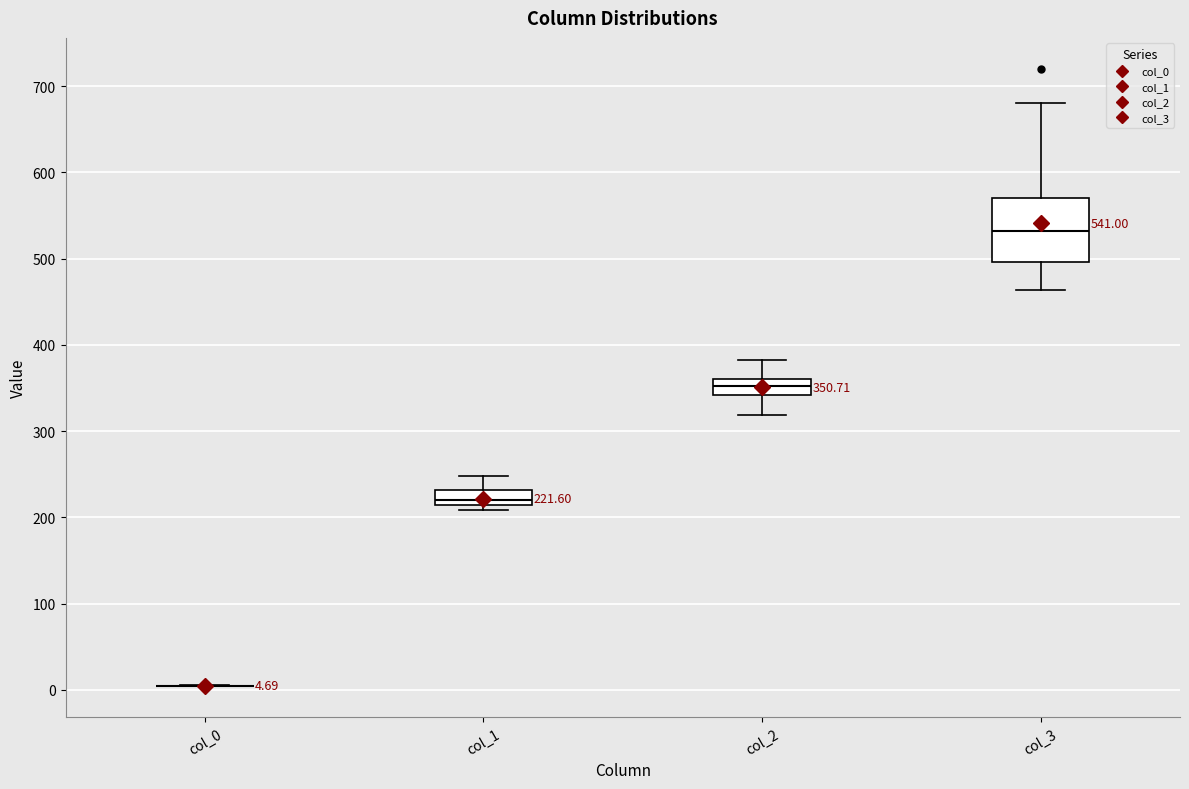

Which box is the tallest, from its lower edge to its upper edge?

col_3